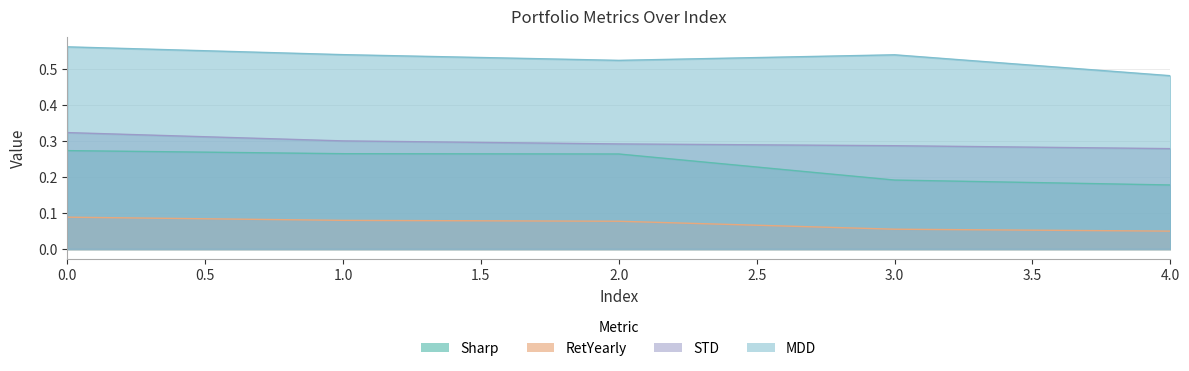

Where is the first local maximum for MDD?

3